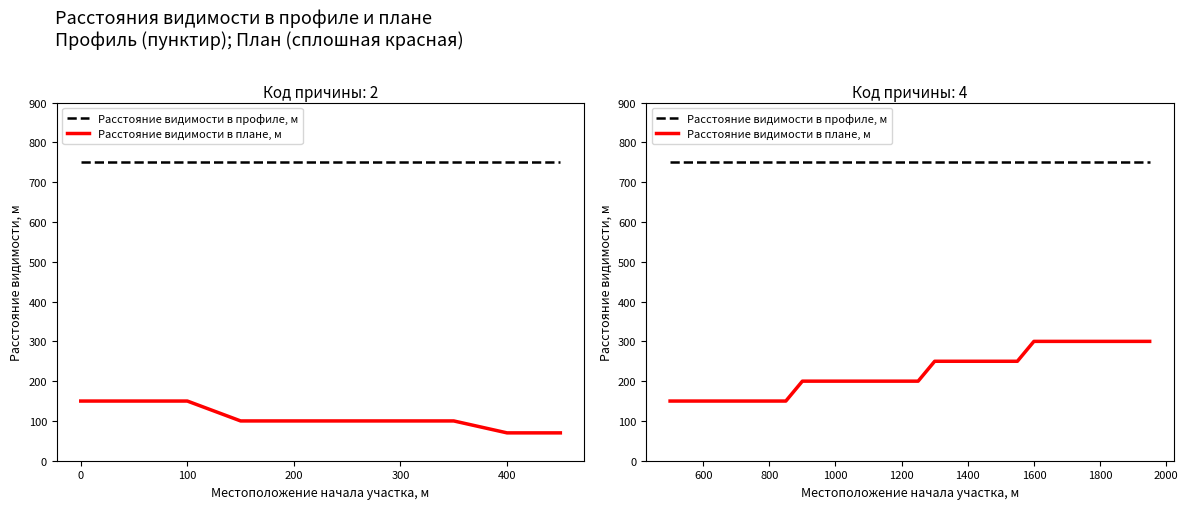

Is the value of Расстояние видимости в профиле, м at 27 greater than the value of Расстояние видимости в плане, м at 16?

Yes